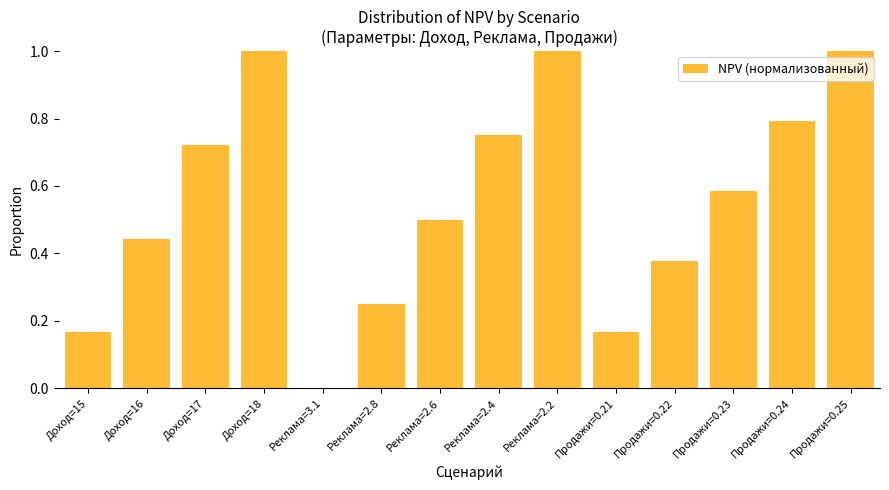

Read the value at Реклама=2.2.

1.0